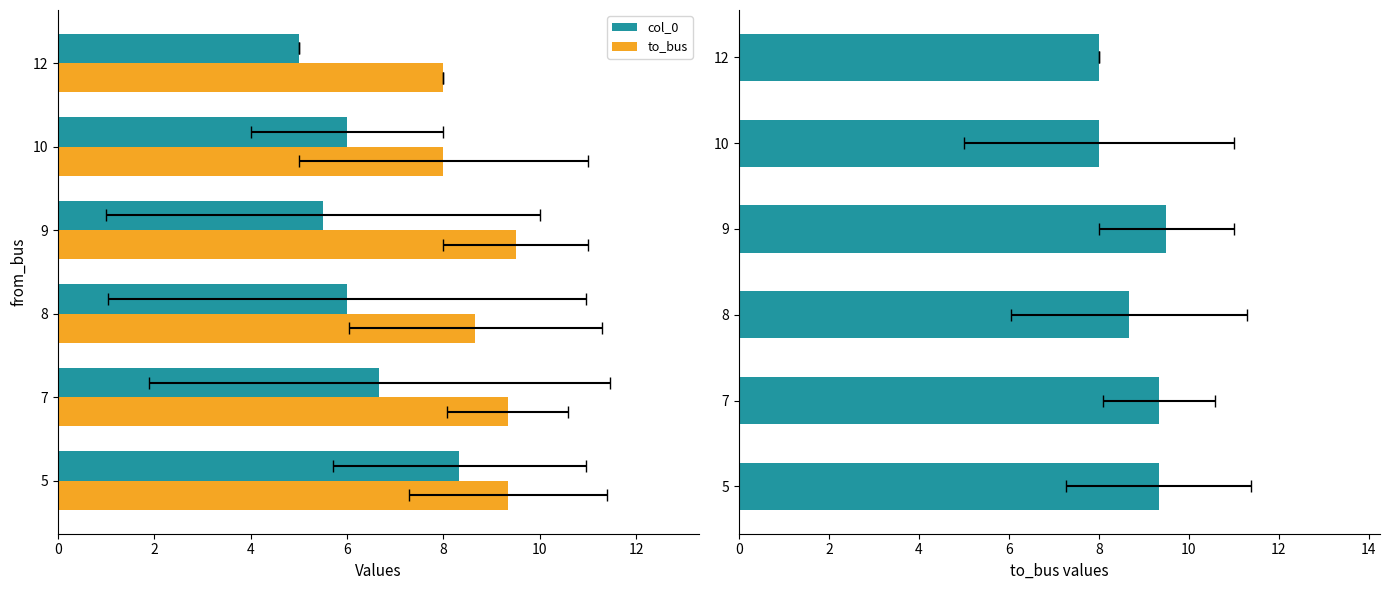

What is the sum of all to_bus values?

52.8